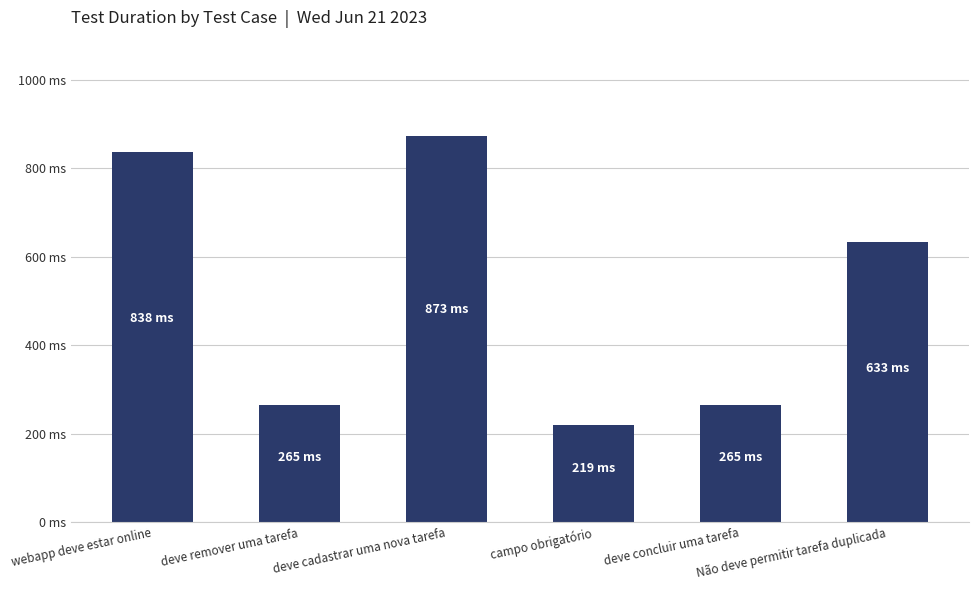

Reading left to right, extract all data points from this chart.

838	265	873	219	265	633